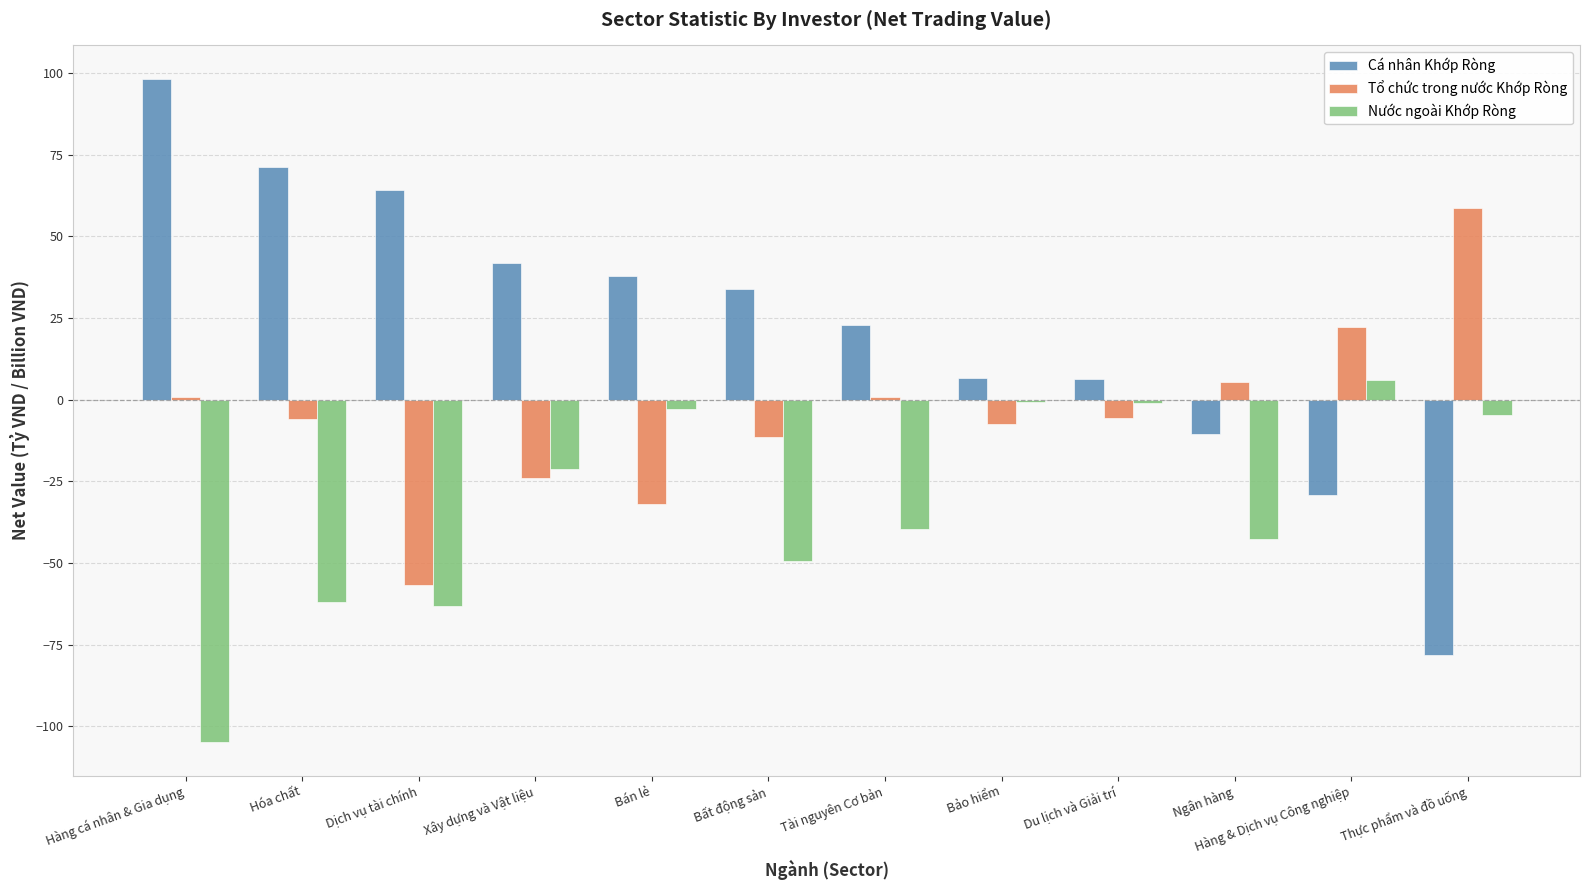

What is the difference between the second highest and second lowest values in the Tổ chức trong nước Khớp Ròng series?

54.2